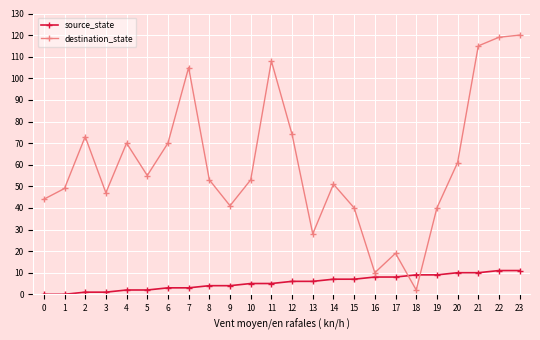

Between which two adjacent categories do source_state and destination_state first intersect?

17 and 18